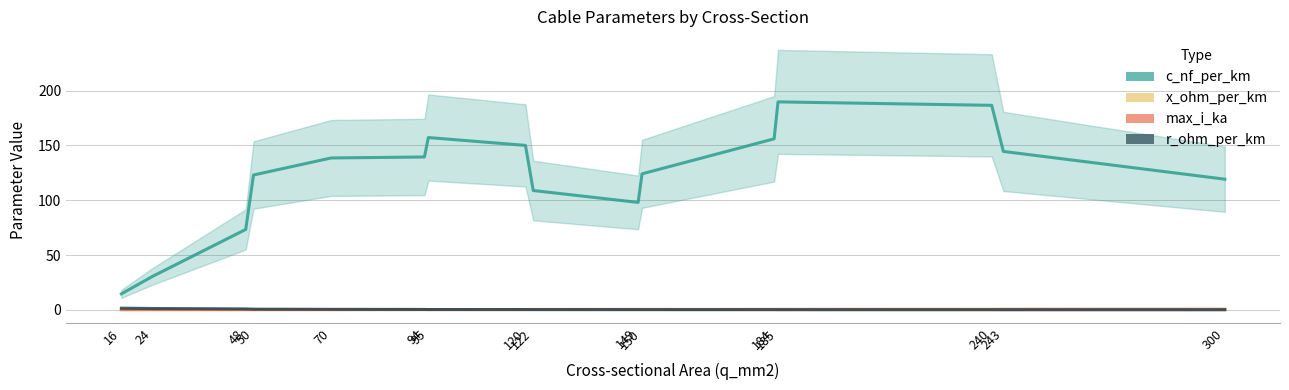

At which label does max_i_ka reach its minimum?

16